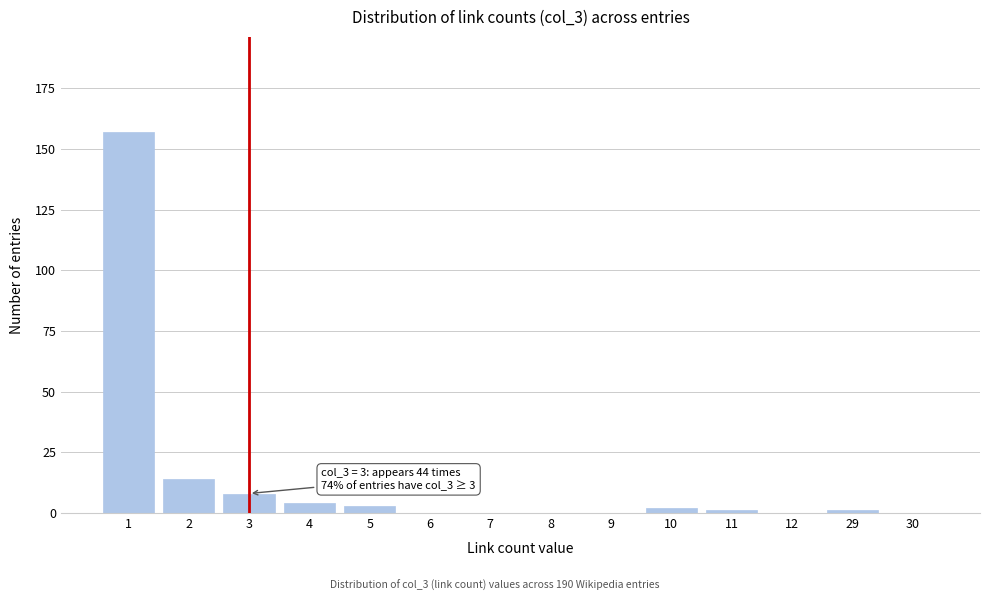

Reading left to right, list all the values displayed in this chart.

1=157	2=14	3=8	4=4	5=3	6=0	7=0	8=0	9=0	10=2	11=1	12=0	29=1	30=0